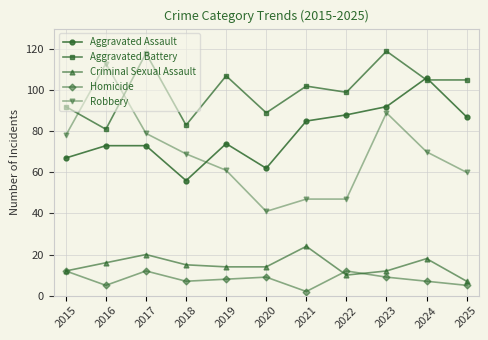

What is the total value across all series at 2025?

264